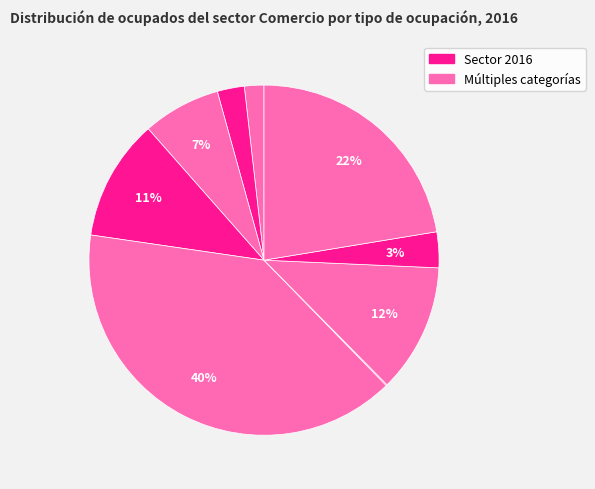

Is there any slice that represents more than half of the pie?

No